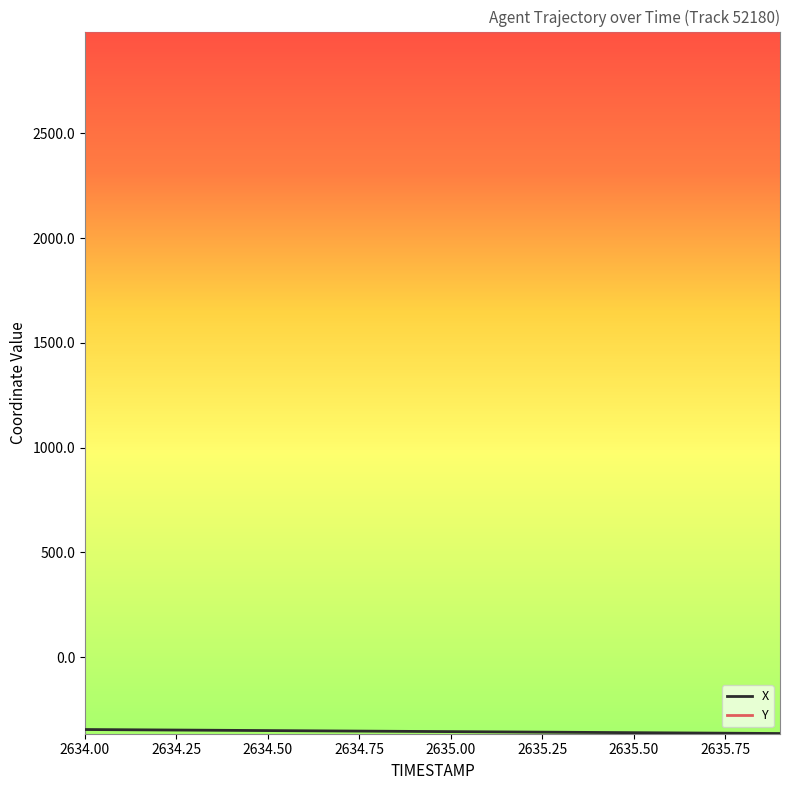

What is the greatest value displayed?

2984.2